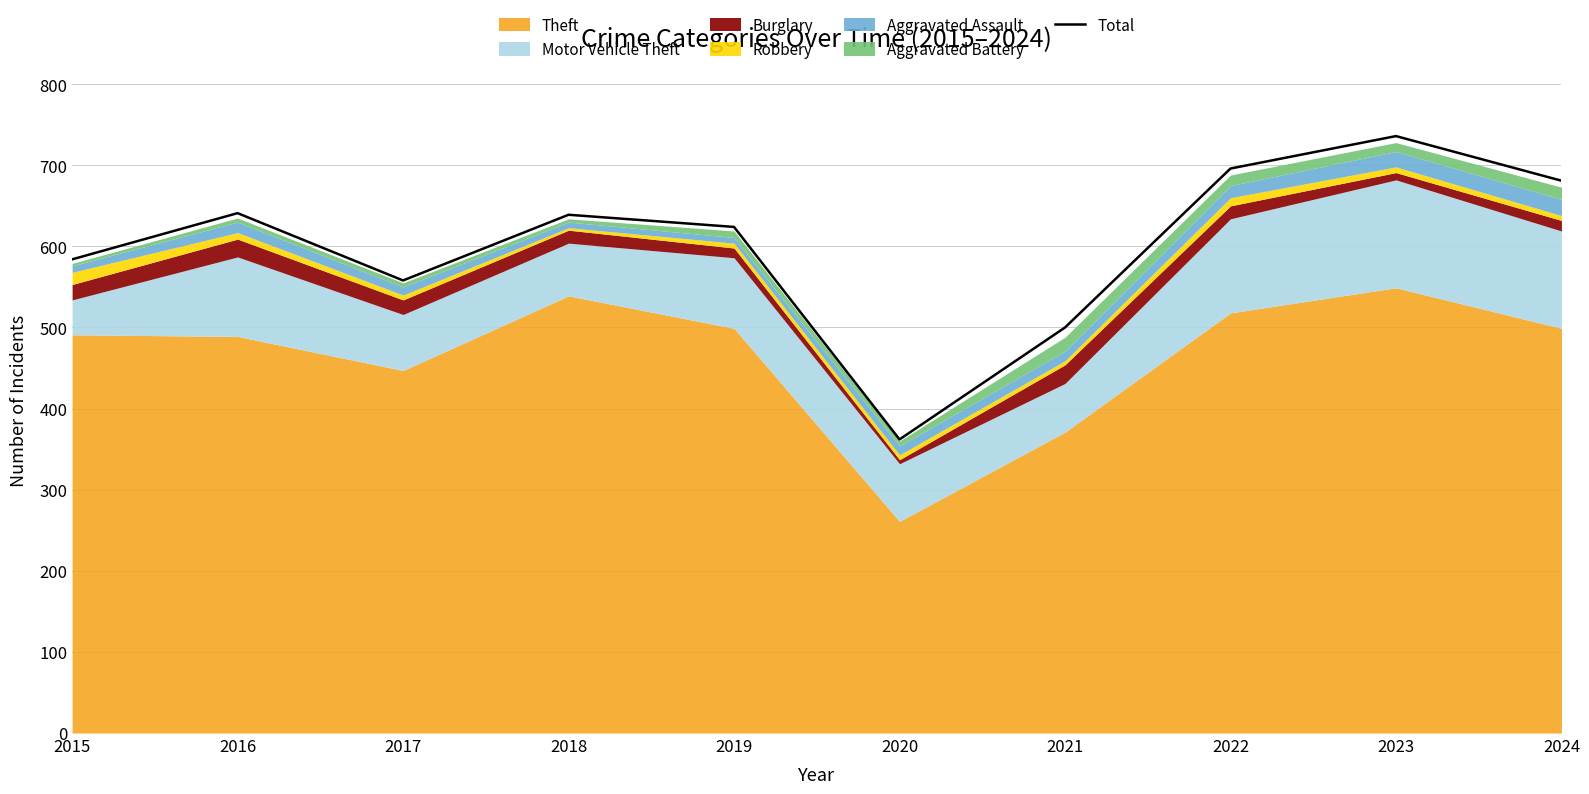

What is the value of the 1st point from the left?

584